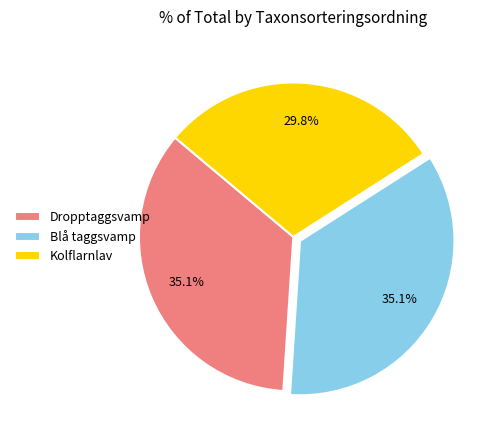

What is the total percentage of Blå taggsvamp and Dropptaggsvamp?

70.2%